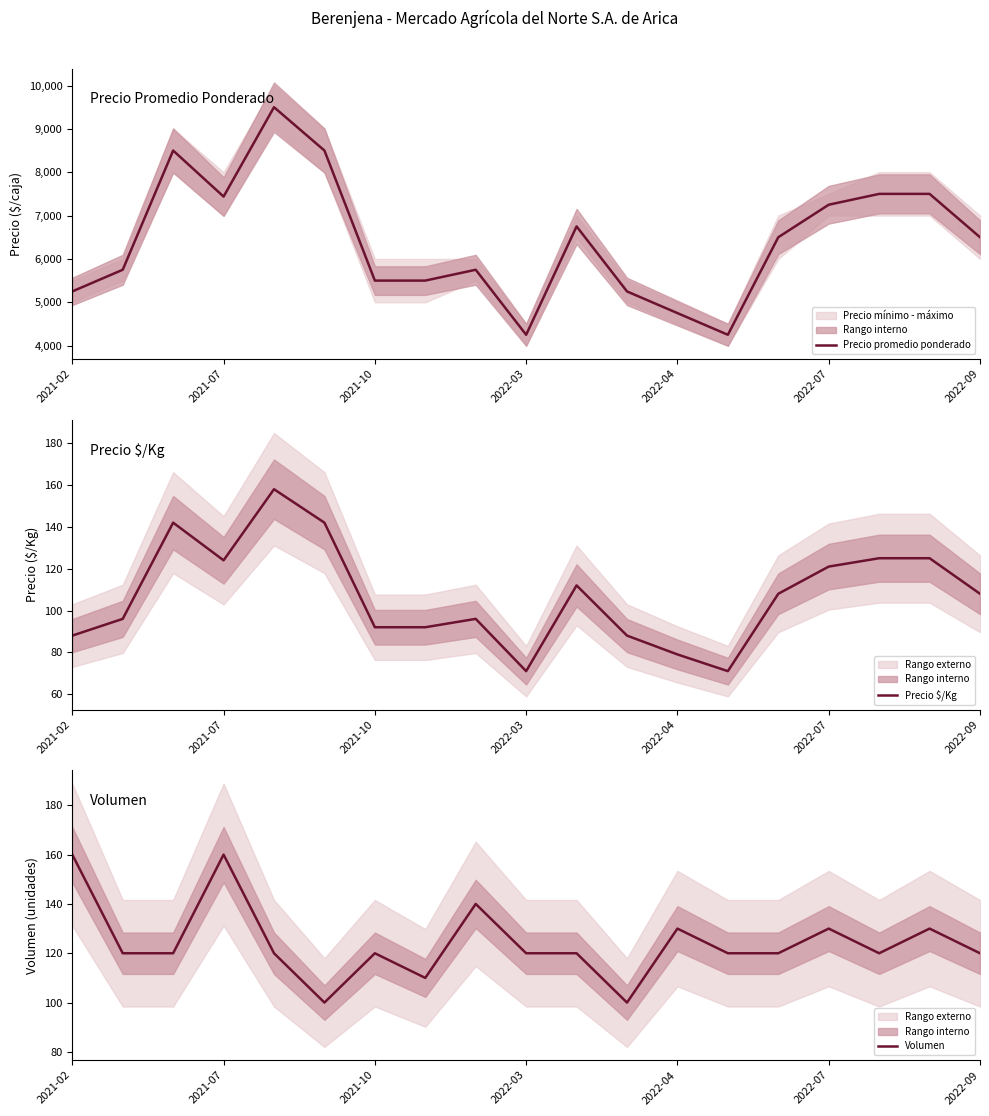

At which category does Precio promedio ponderado reach its first local valley?

2021-07